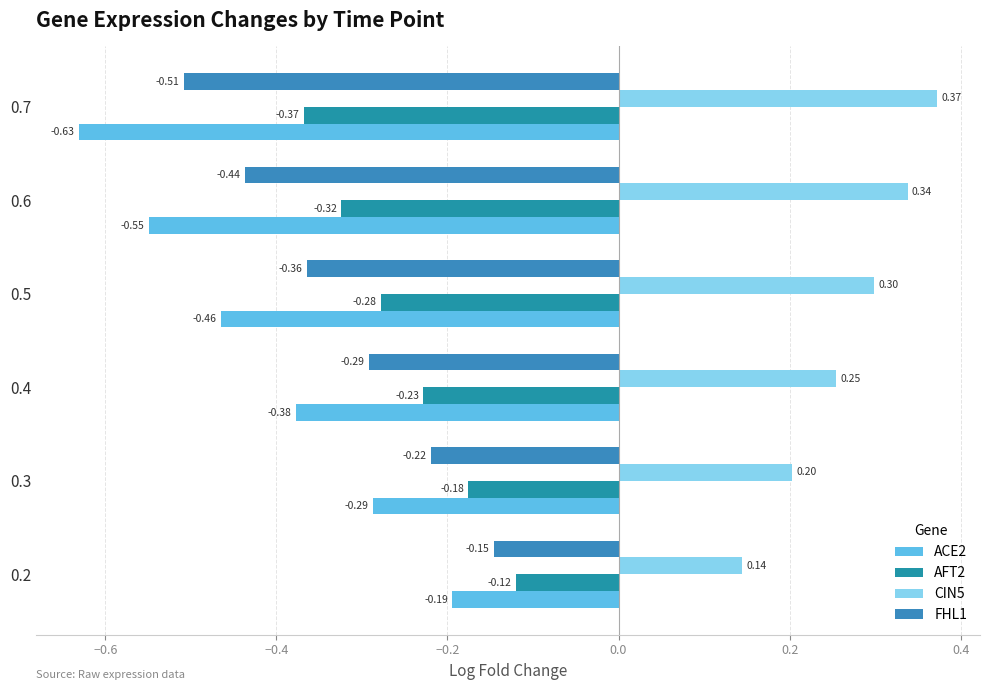

List the labels in order of ACE2 value, largest first.

0.2, 0.3, 0.4, 0.5, 0.6, 0.7